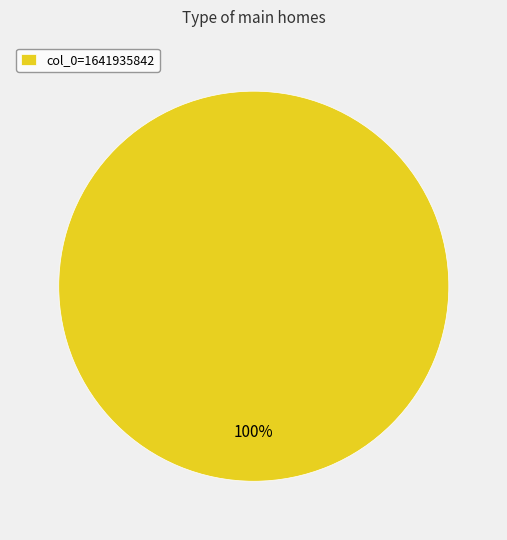

What percentage is the col_0=1641935842 slice, to the nearest percent?

100%